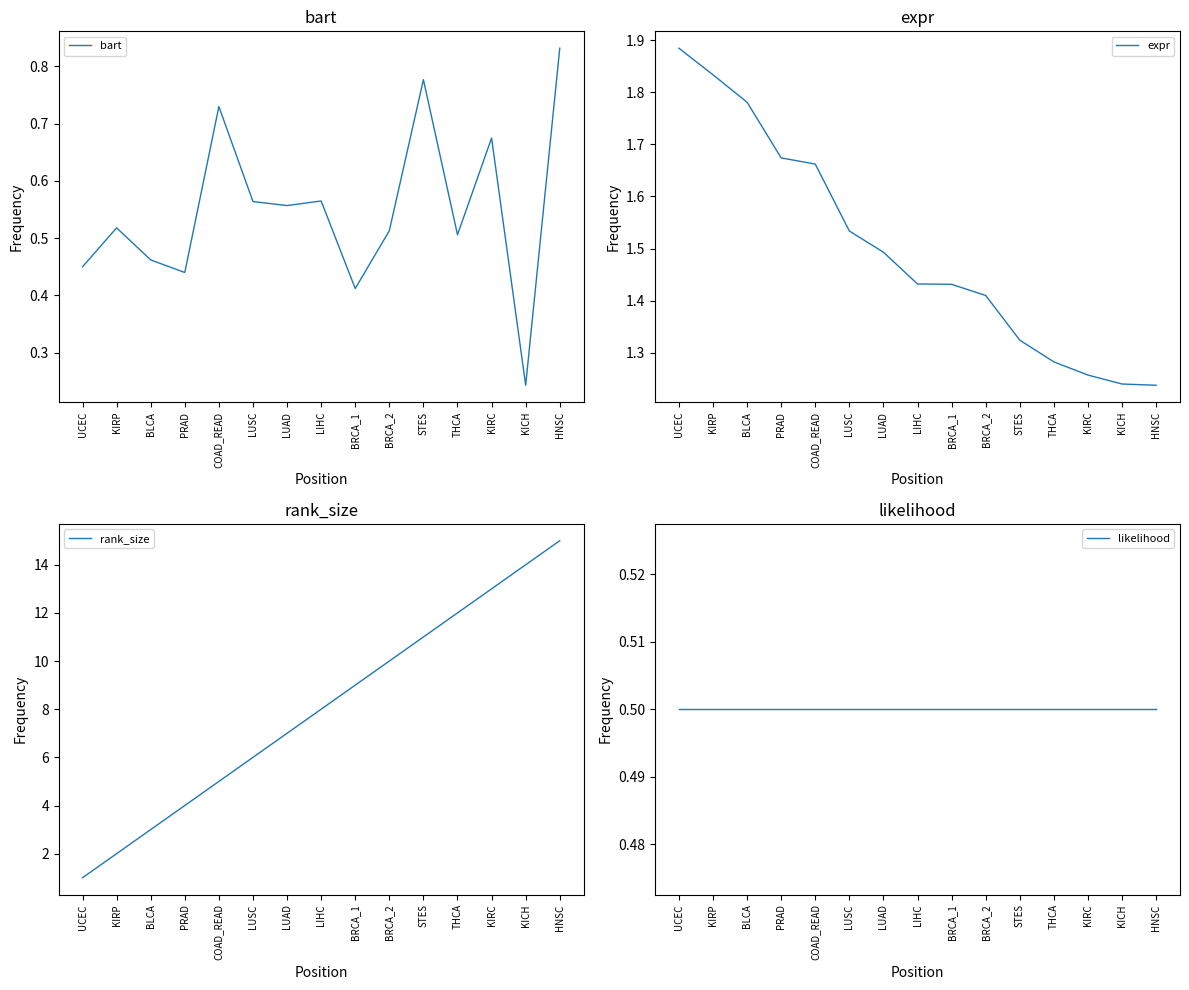

How many expr values are between 1 and 2?

15